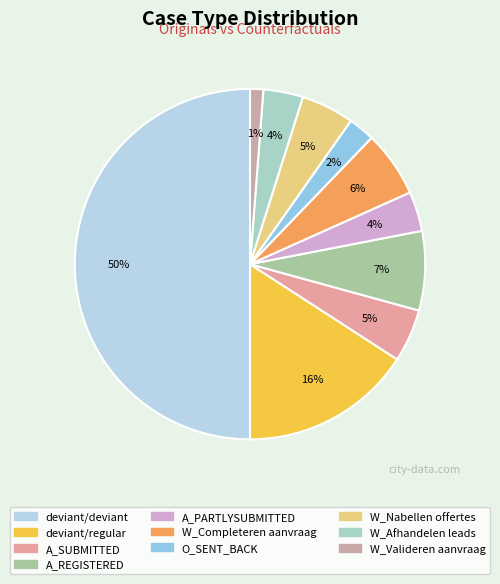

Rank the categories by value from highest to lowest.

deviant/deviant, deviant/regular, A_REGISTERED, W_Completeren aanvraag, A_SUBMITTED, W_Nabellen offertes, A_PARTLYSUBMITTED, W_Afhandelen leads, O_SENT_BACK, W_Valideren aanvraag